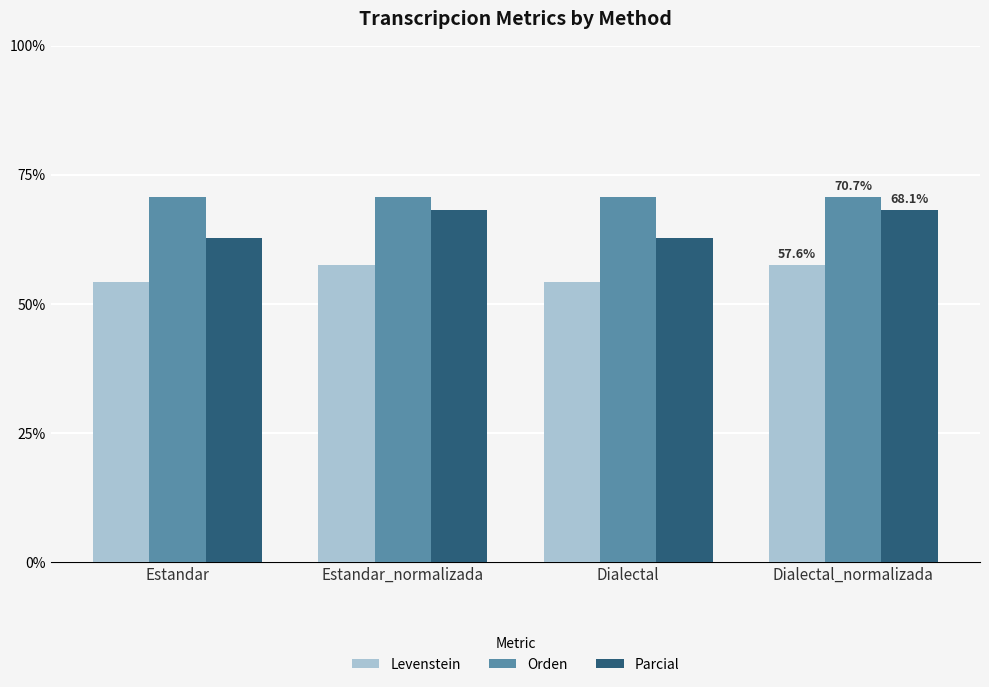

How many data points does each series have?

4